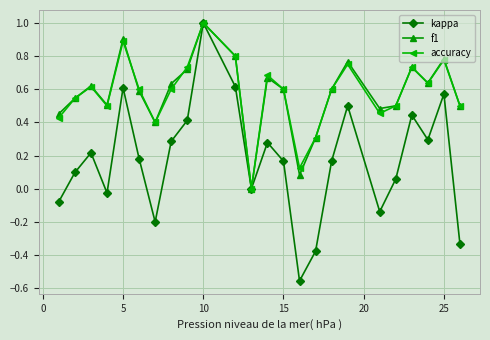

How many interior local peaks does the kappa series have?

7